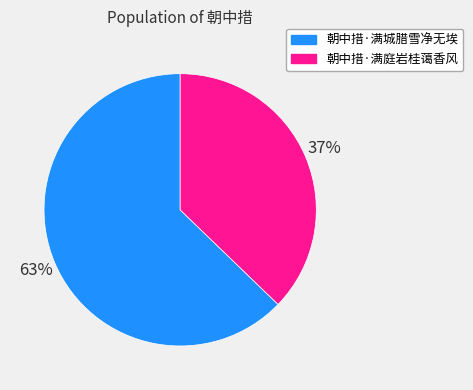

Do 朝中措·满庭岩桂蔼香风 and 朝中措·满城腊雪净无埃 together represent more than half of the pie?

Yes